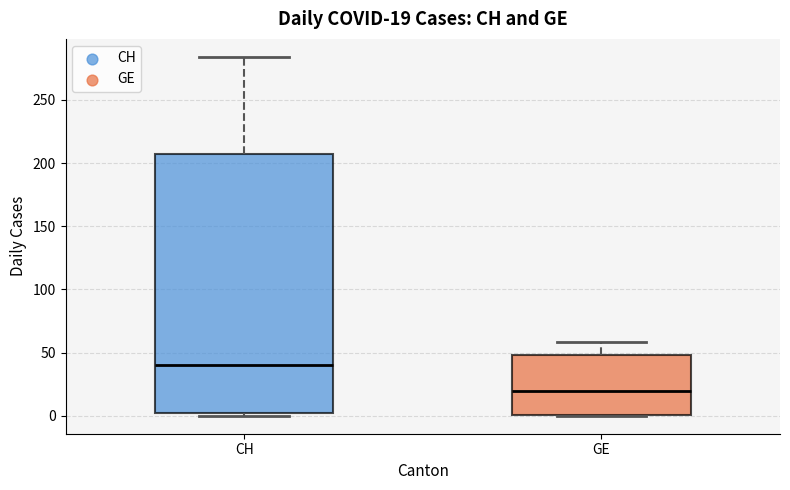

Which box has the highest median line?

CH